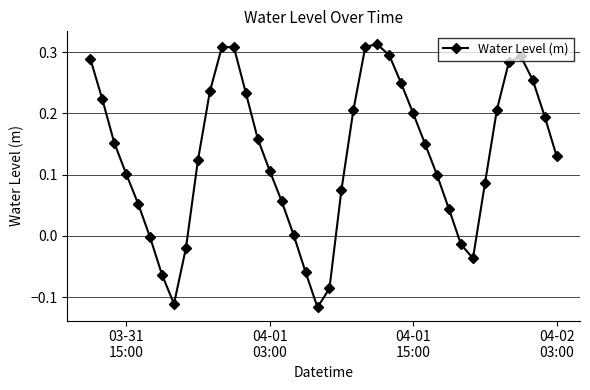

What is the sum of all values?

5.2